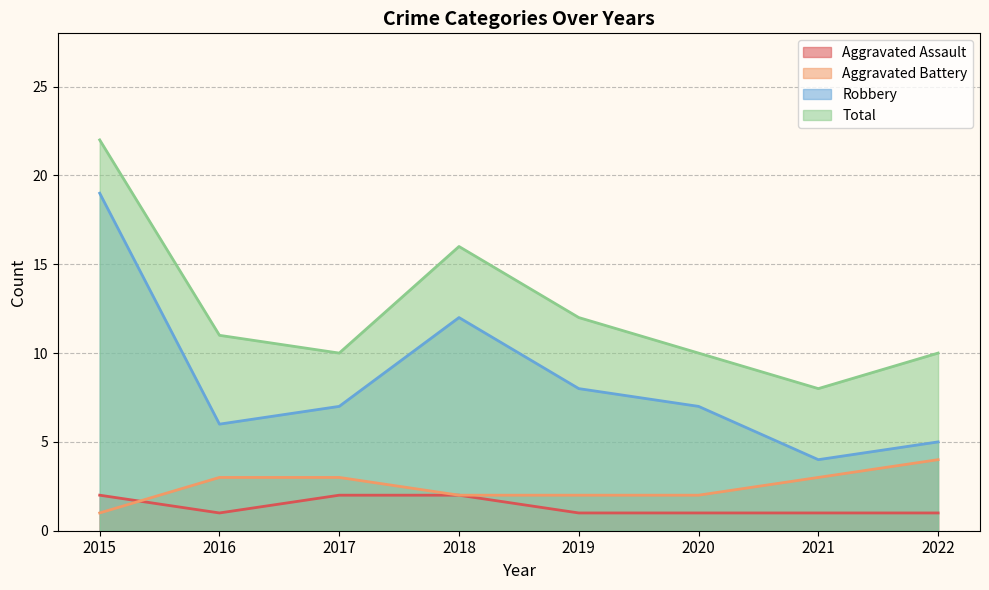

What is the highest value of the Aggravated Assault series?

2